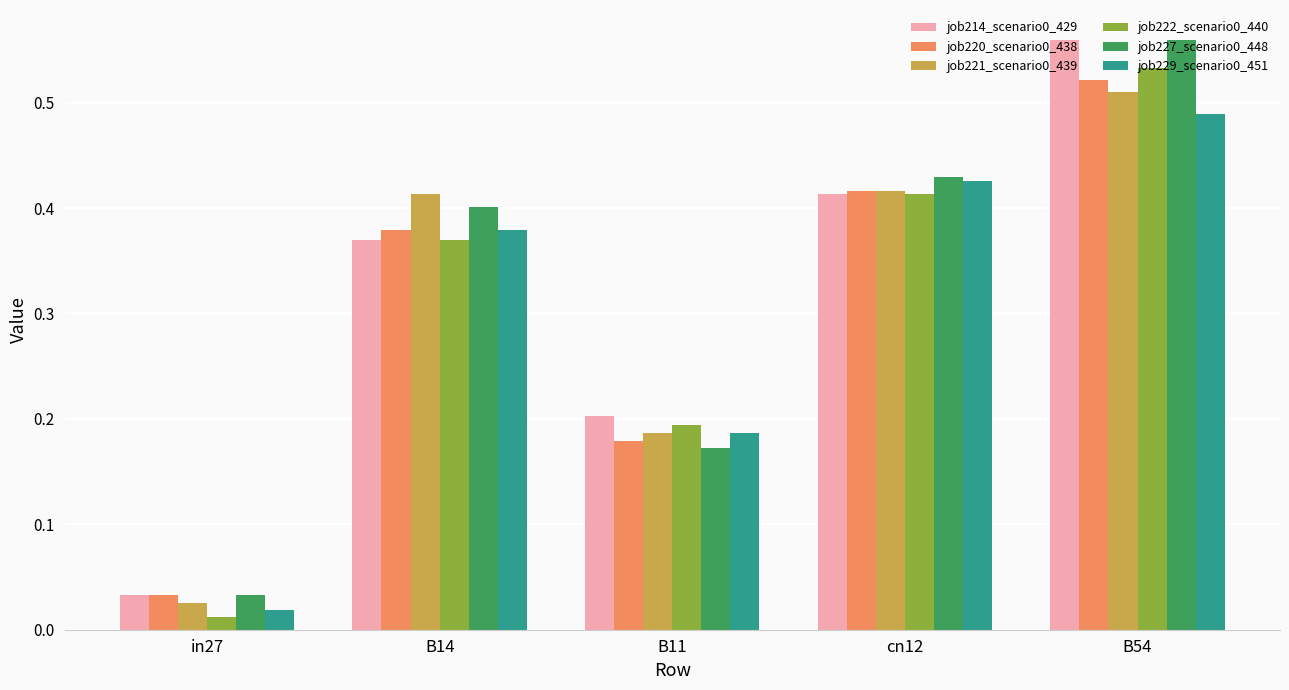

Is it true that job227_scenario0_448 equals 0.3 at B54?

False